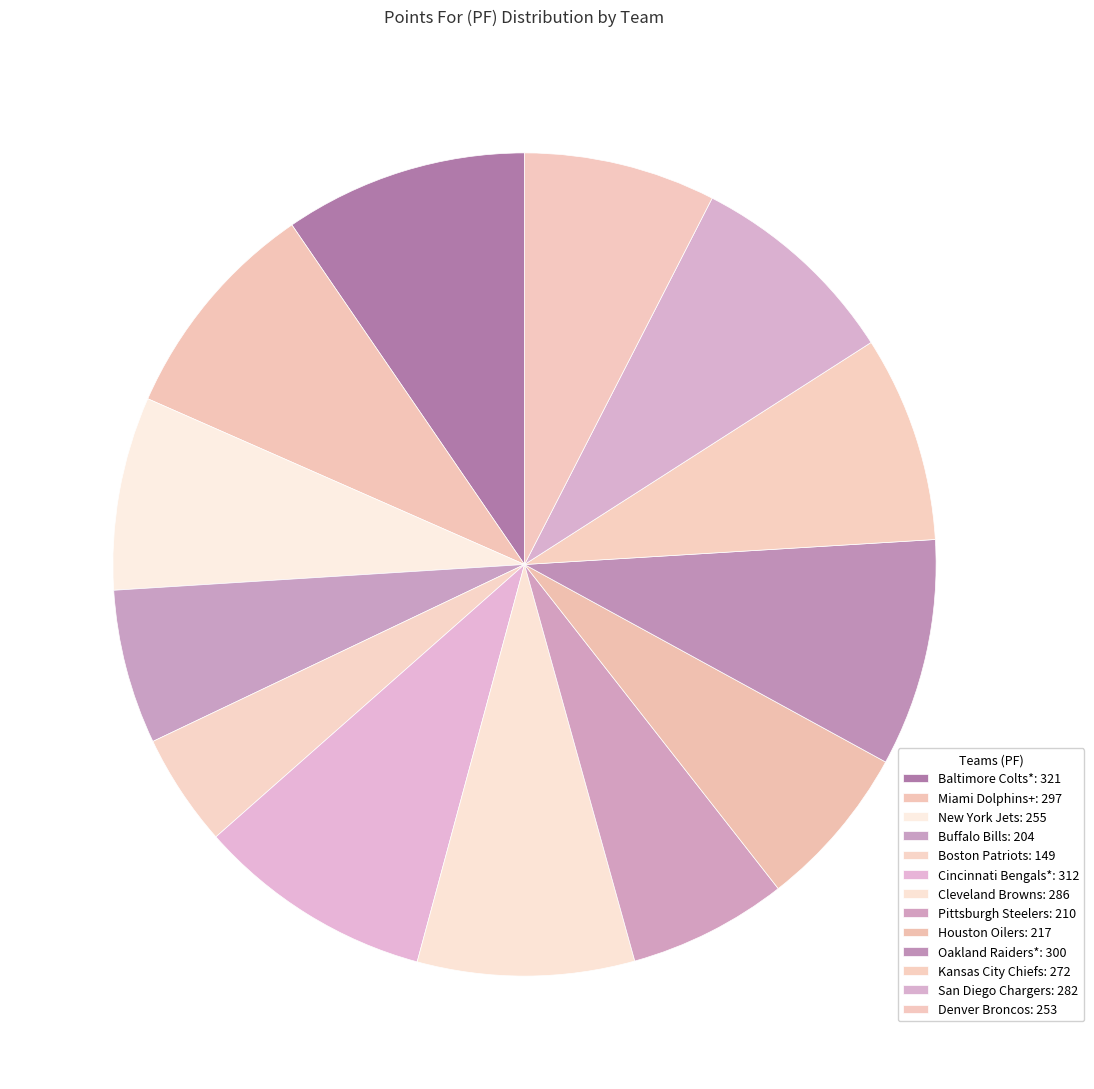

What is the smallest slice in the pie chart?

Boston Patriots